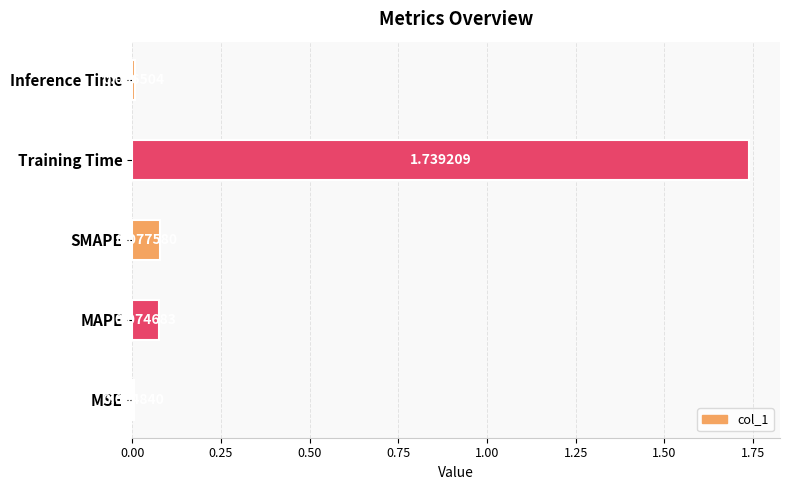

Are the bars grouped side by side (vs. stacked)?

No